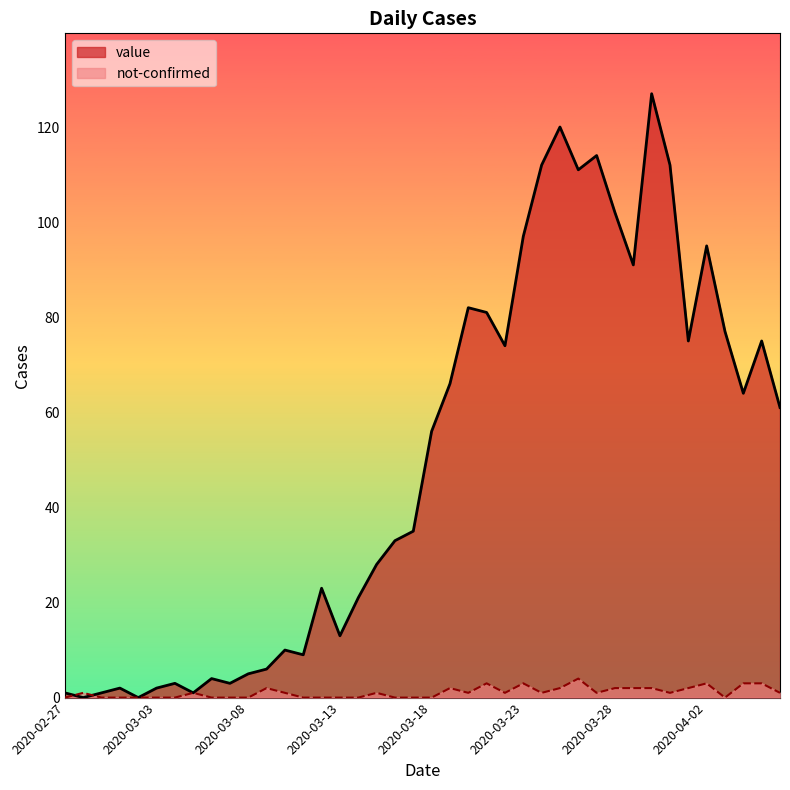

Between 2020-02-28 and 2020-02-29, which series saw the biggest shift?

value